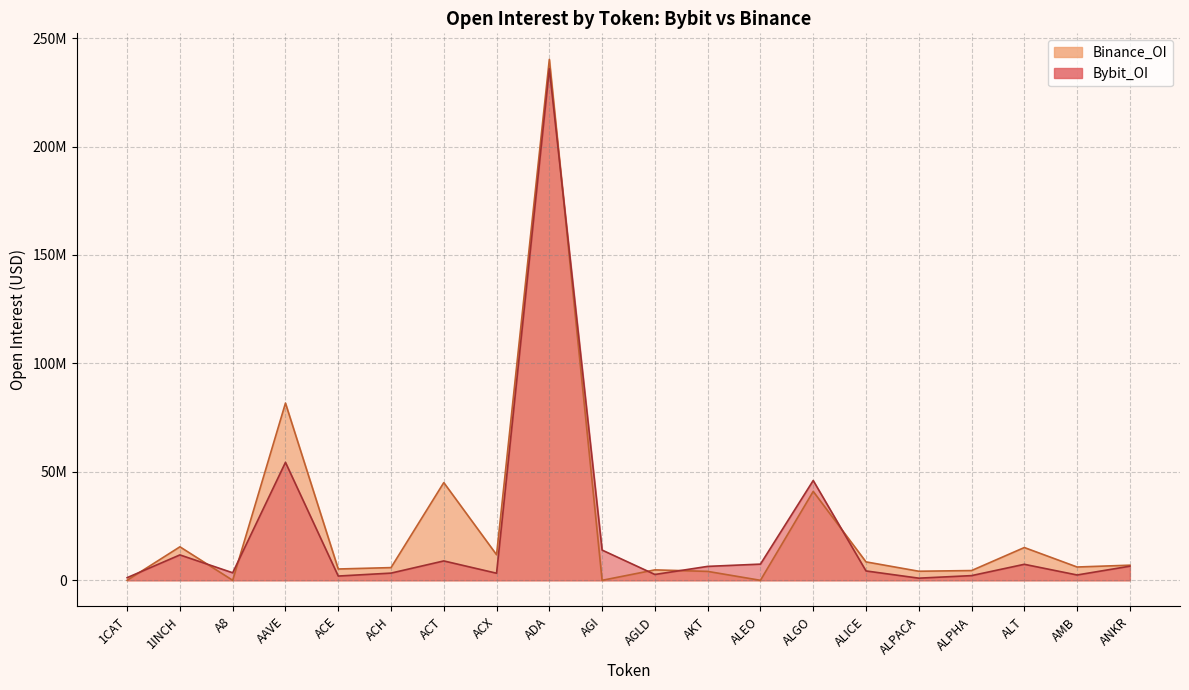

What is the difference between the highest and lowest values at ACH?

2538030